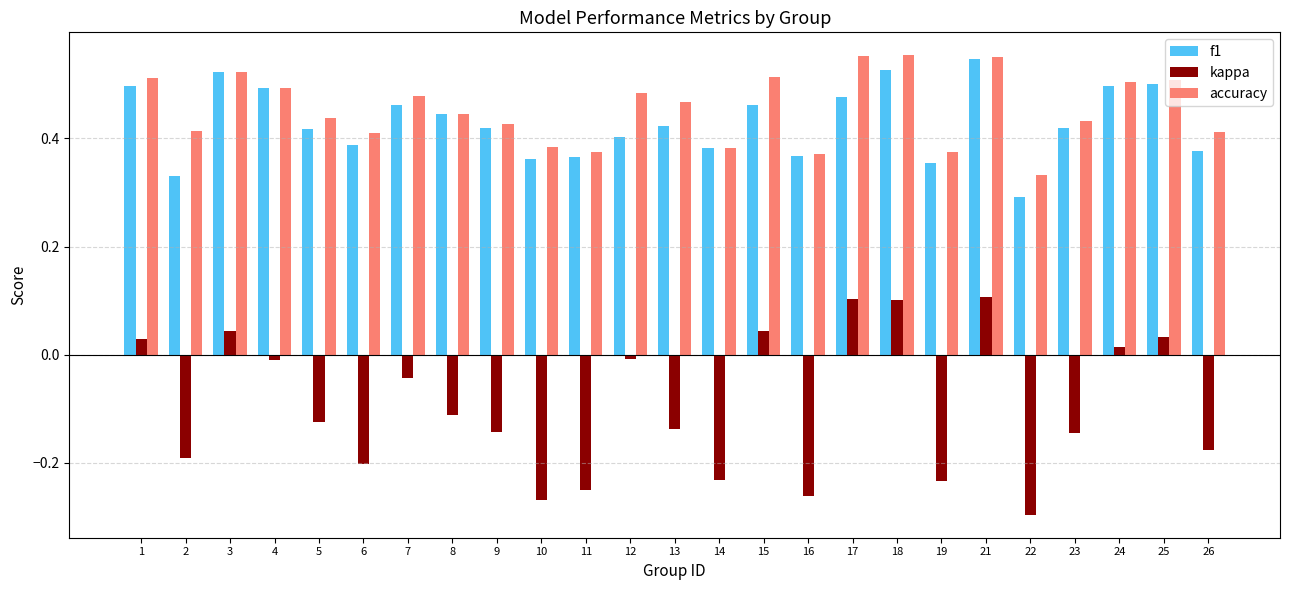

Which series has the largest range (max minus min)?

kappa